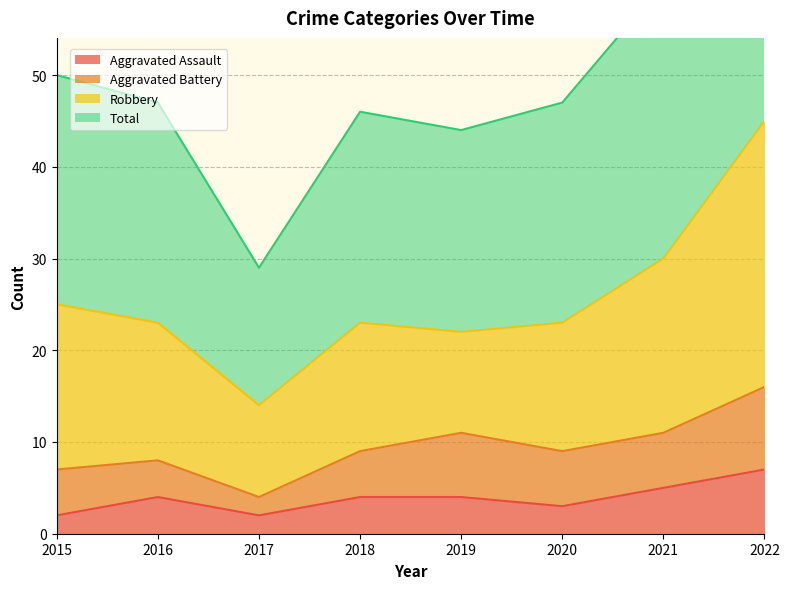

How many categories are shown in the chart?

8